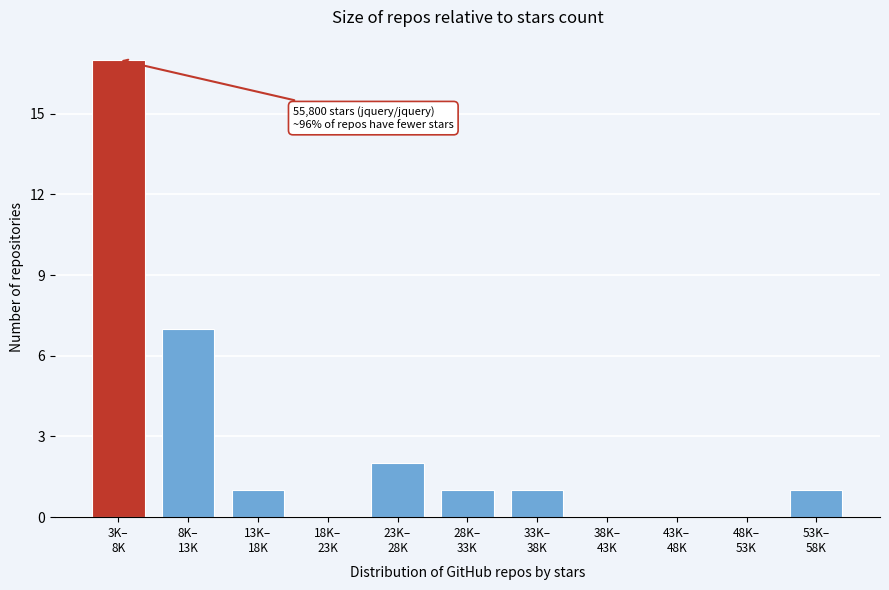

What is the maximum value shown in the chart?

17